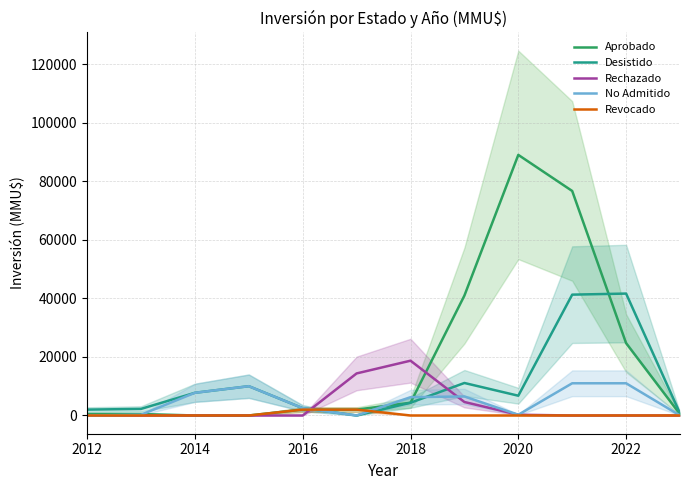

Reading left to right, extract all data points from this chart.

Aprobado: 500.0	500.0	0.0	0.0	2000.0	2000.0	4350.0	40949.5	89004.5	76677.0	24706.0	434.0
Desistido: 2000.0	2250.0	7750.0	10000.0	2500.0	0.0	4350.0	11099.5	6749.5	41272.0	41637.0	710.0
Rechazado: 0.0	0.0	0.0	0.0	0.0	14362.5	18712.5	4600.0	250.0	0.0	0.0	0.0
No Admitido: 0.0	250.0	7750.0	10000.0	2500.0	0.0	6249.5	6499.5	250.0	11000.0	11000.0	0.0
Revocado: 0.0	0.0	0.0	0.0	2000.0	2000.0	0.0	0.0	0.0	0.0	0.0	0.0